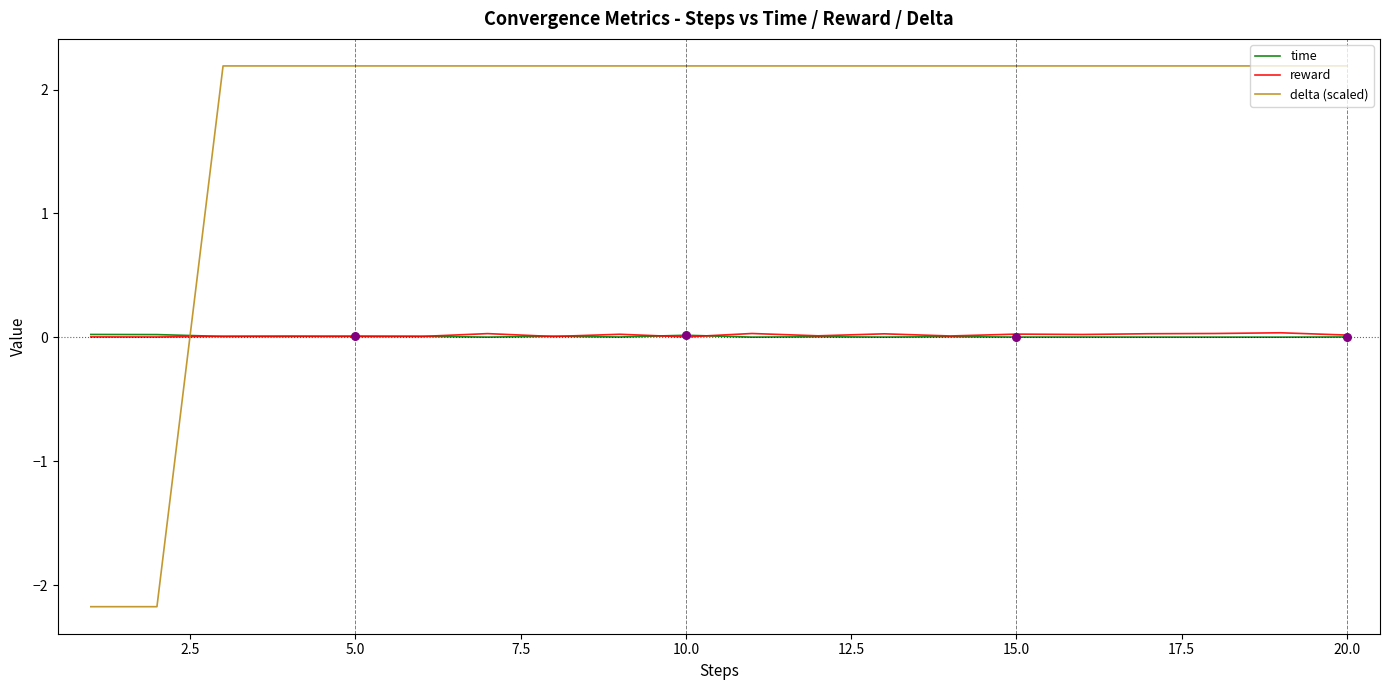

Which series has the largest range (max minus min)?

delta (scaled)